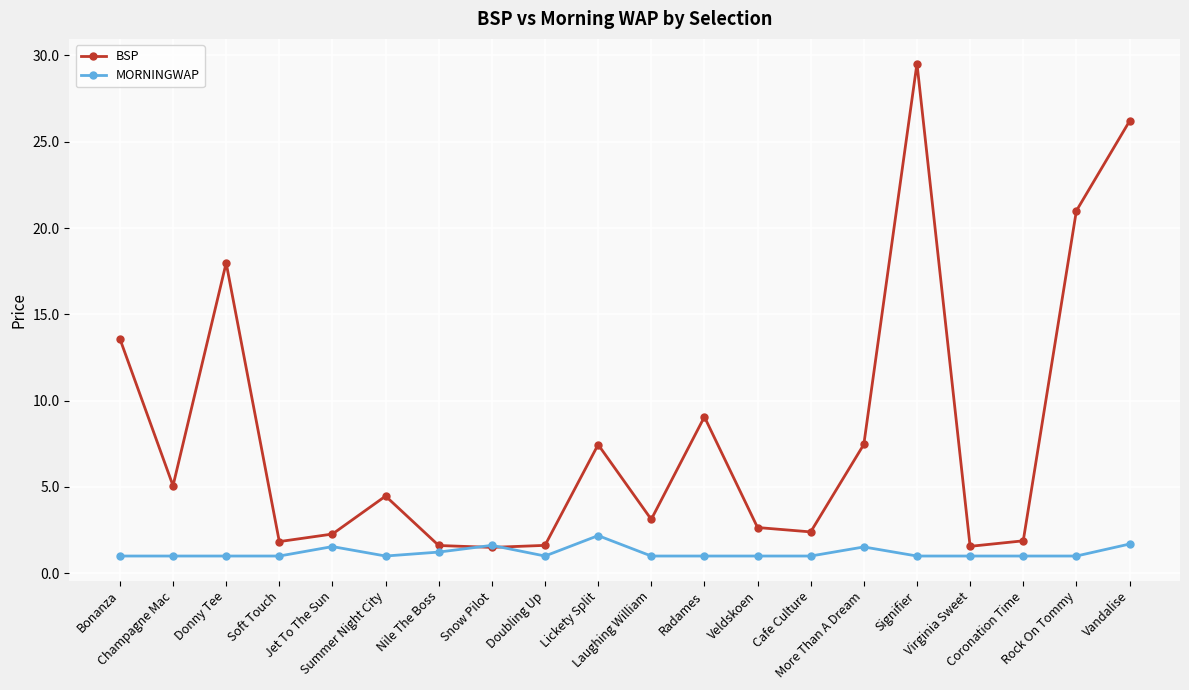

Which series has the largest total across all categories?

BSP